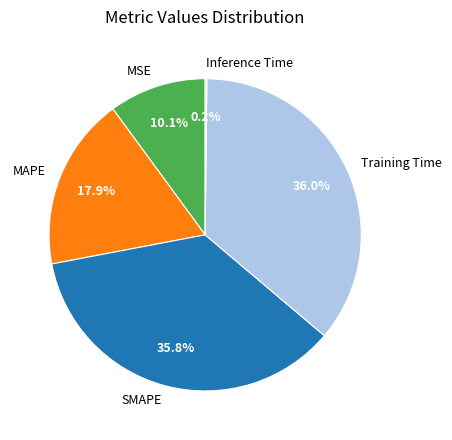

Does SMAPE represent more than half of the total?

No